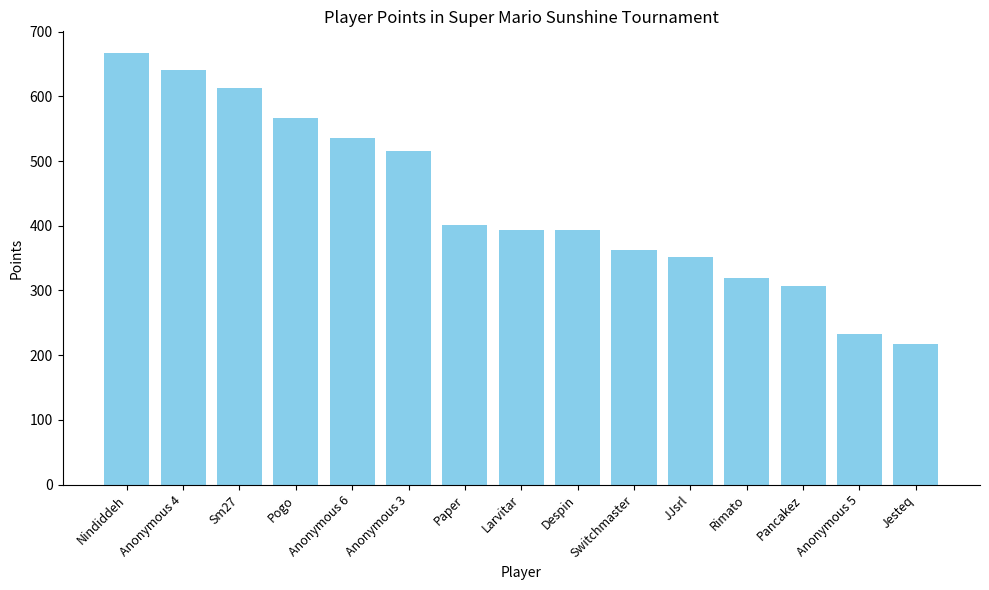

What is the change in value from Anonymous 6 to Anonymous 5?

-303